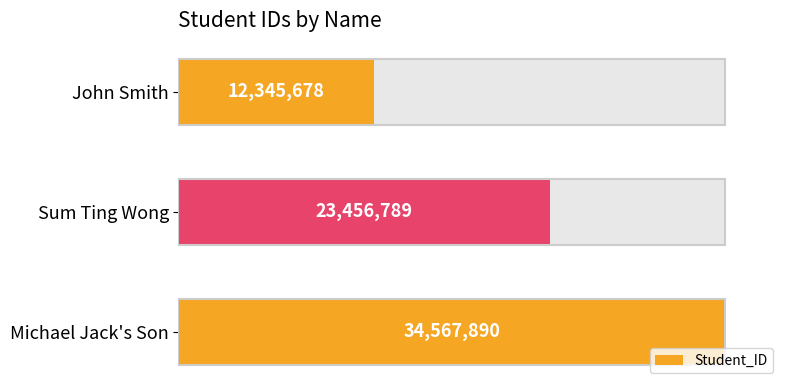

How many values exceed 23456789?

1